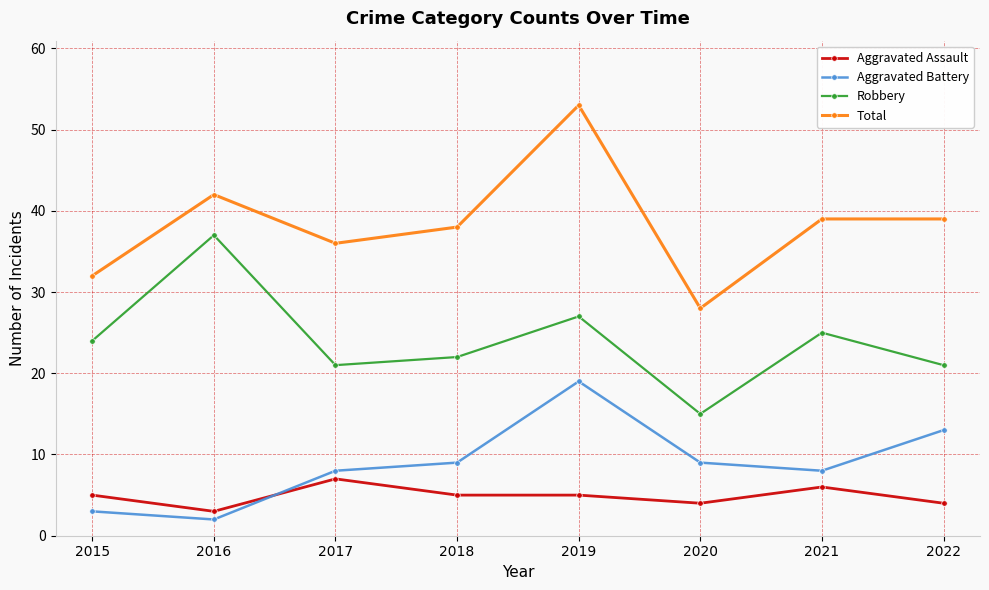

At which category is the sum across all series the highest?

2019